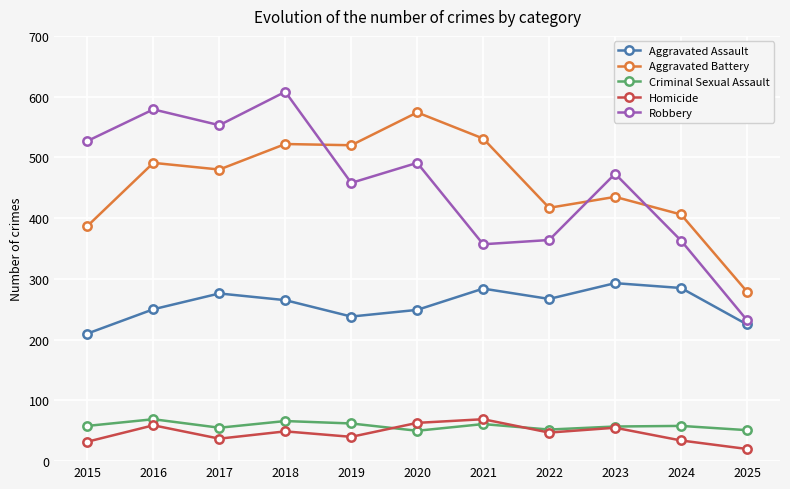

How many lines are shown in the chart?

5